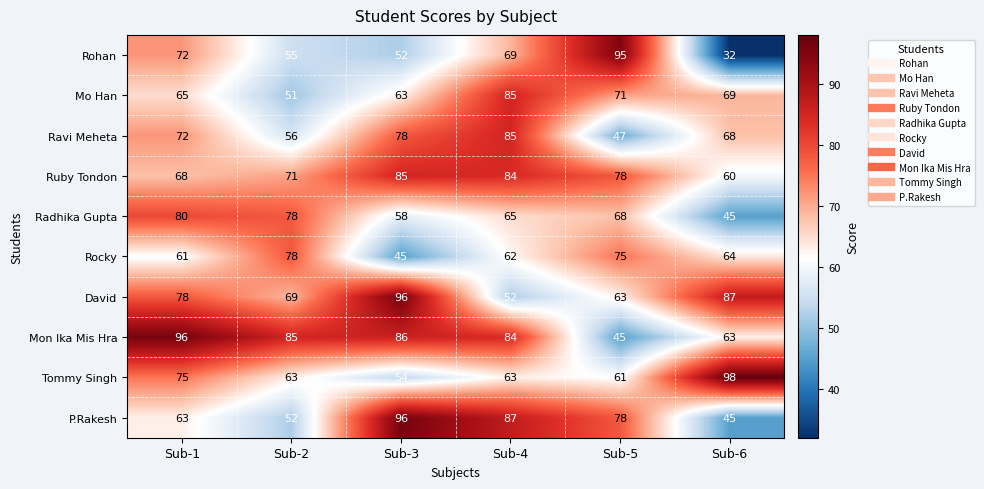

Where does the Rocky series first go above 64?

Sub-2